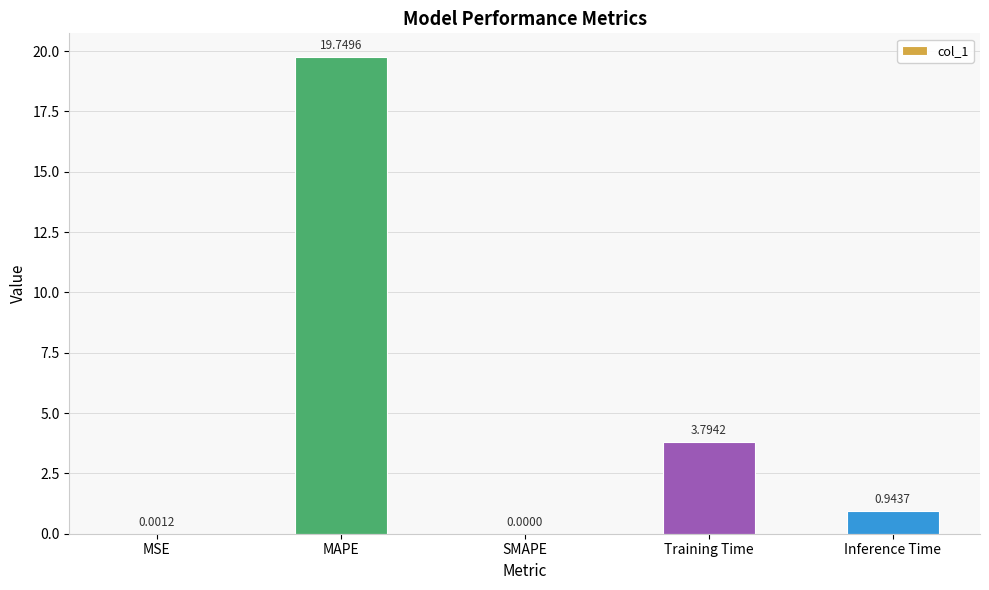

What is the sum of all values?

24.5